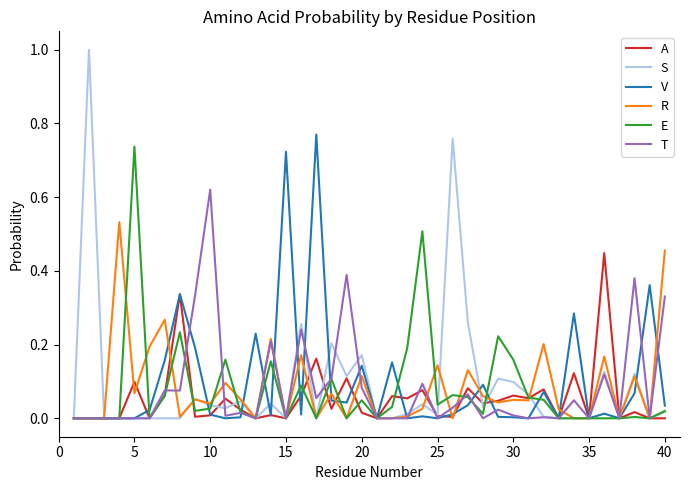

Which series ends up on top after the final intersection of R and S?

R